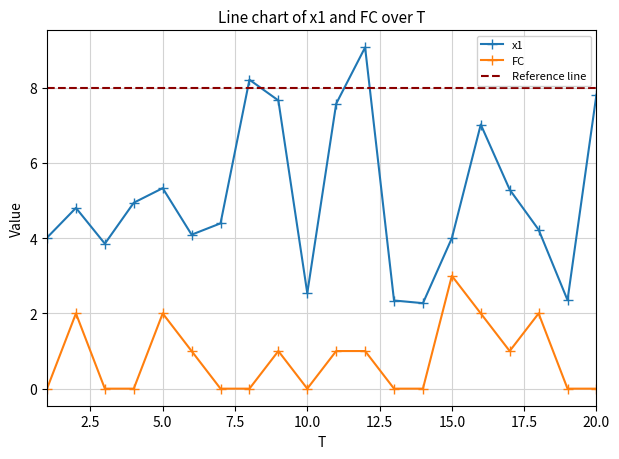

List the labels in order of x1 value, smallest first.

14, 13, 19, 10, 3, 15, 1, 6, 18, 7, 2, 4, 17, 5, 16, 11, 9, 20, 8, 12